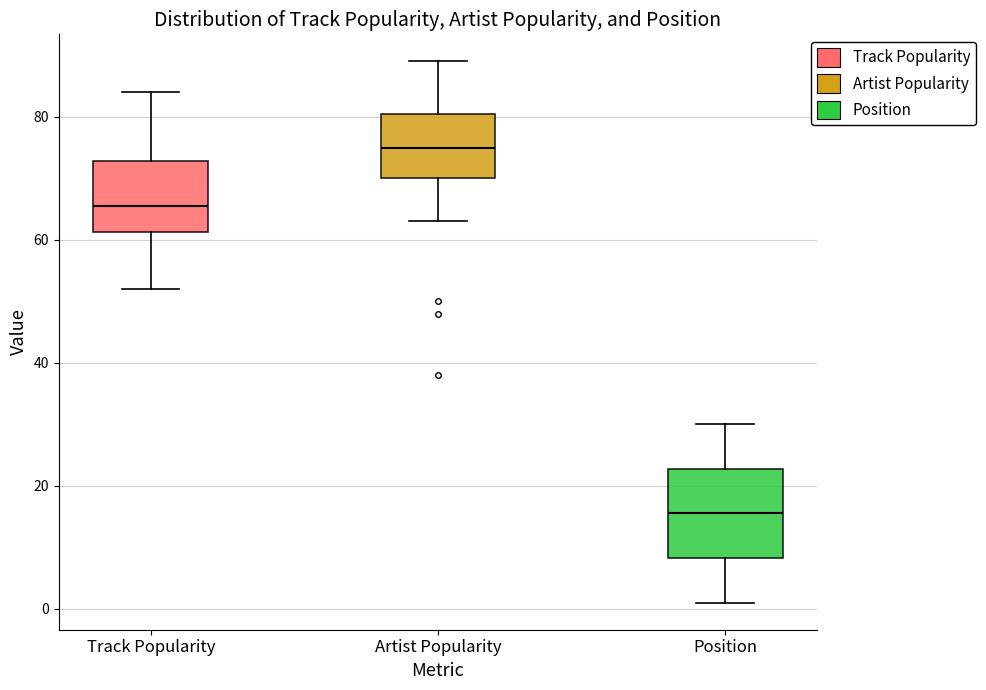

Which box's median line is the highest?

Artist Popularity